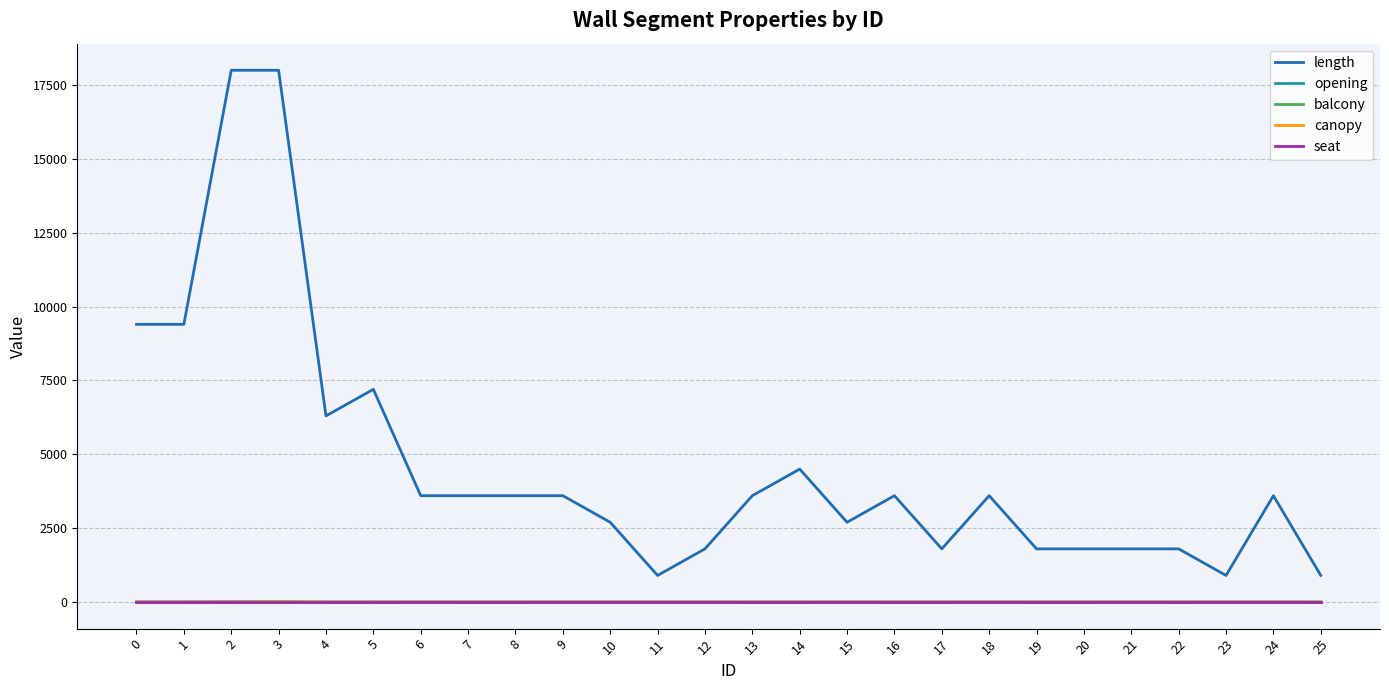

True or false: canopy and length cross at least once.

False